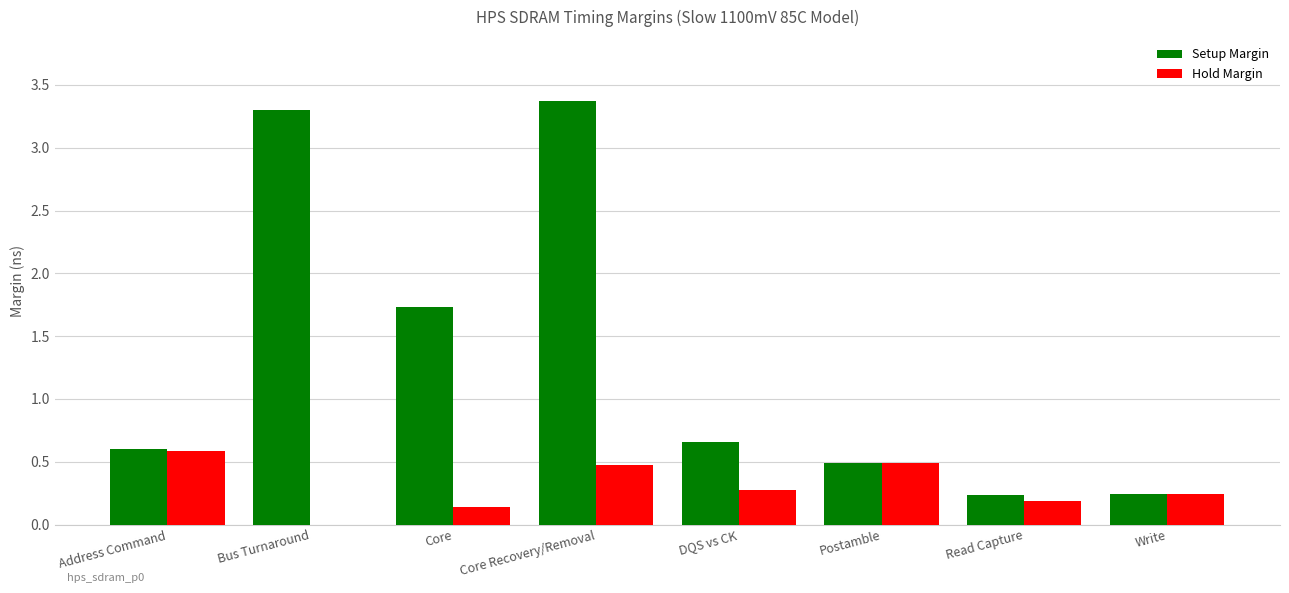

At which category is the sum across all series the highest?

Core Recovery/Removal